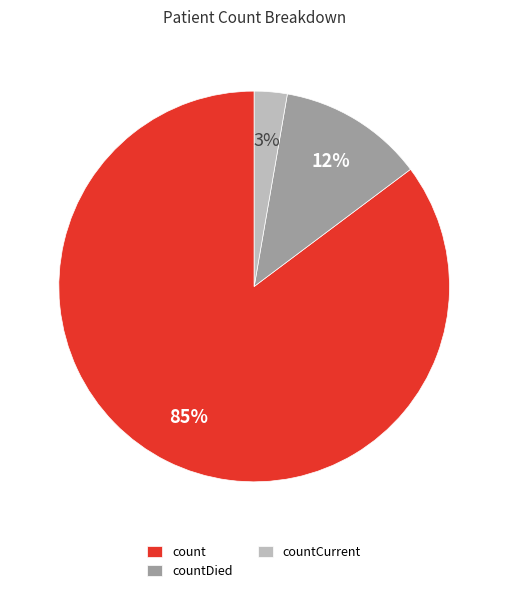

To the nearest percent, what is the combined percentage of count and countDied?

97%